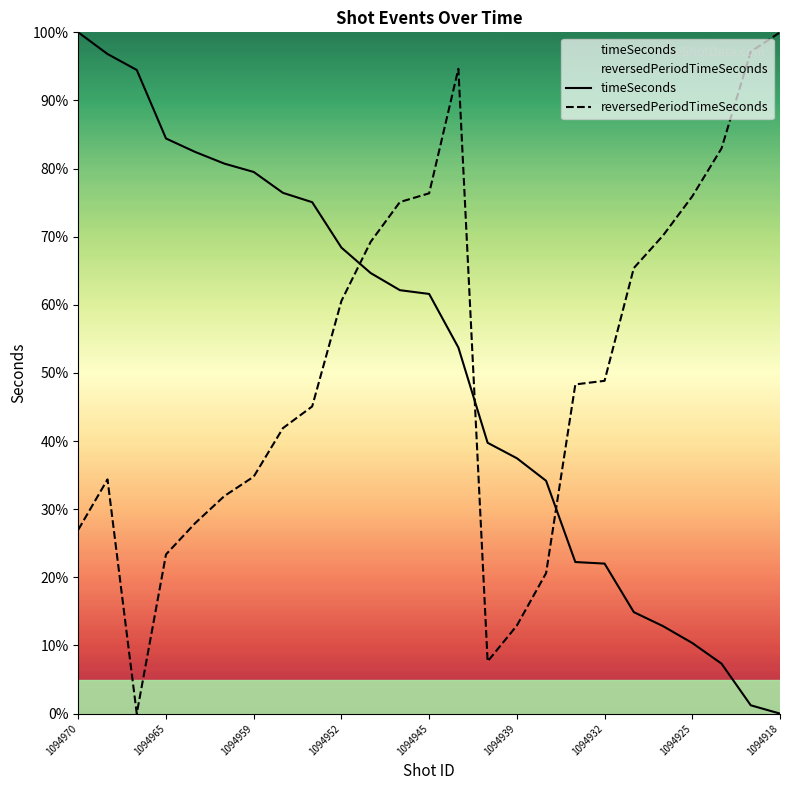

True or false: timeSeconds and reversedPeriodTimeSeconds intersect in this chart.

True